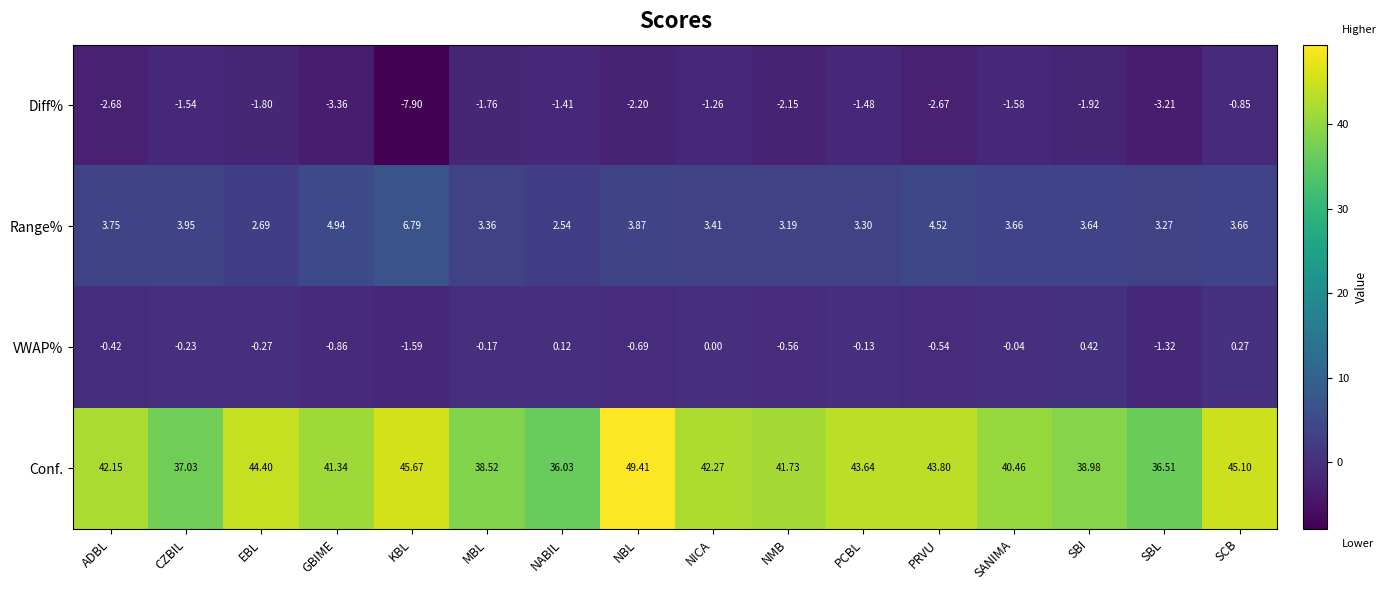

At which category is the sum across all series the highest?

NBL